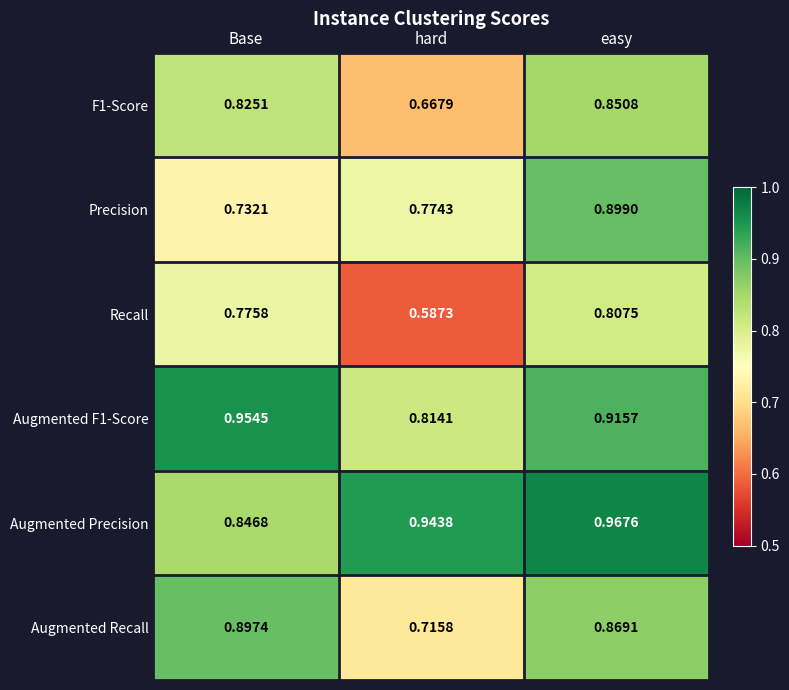

Which series has the largest total across all categories?

Augmented Precision